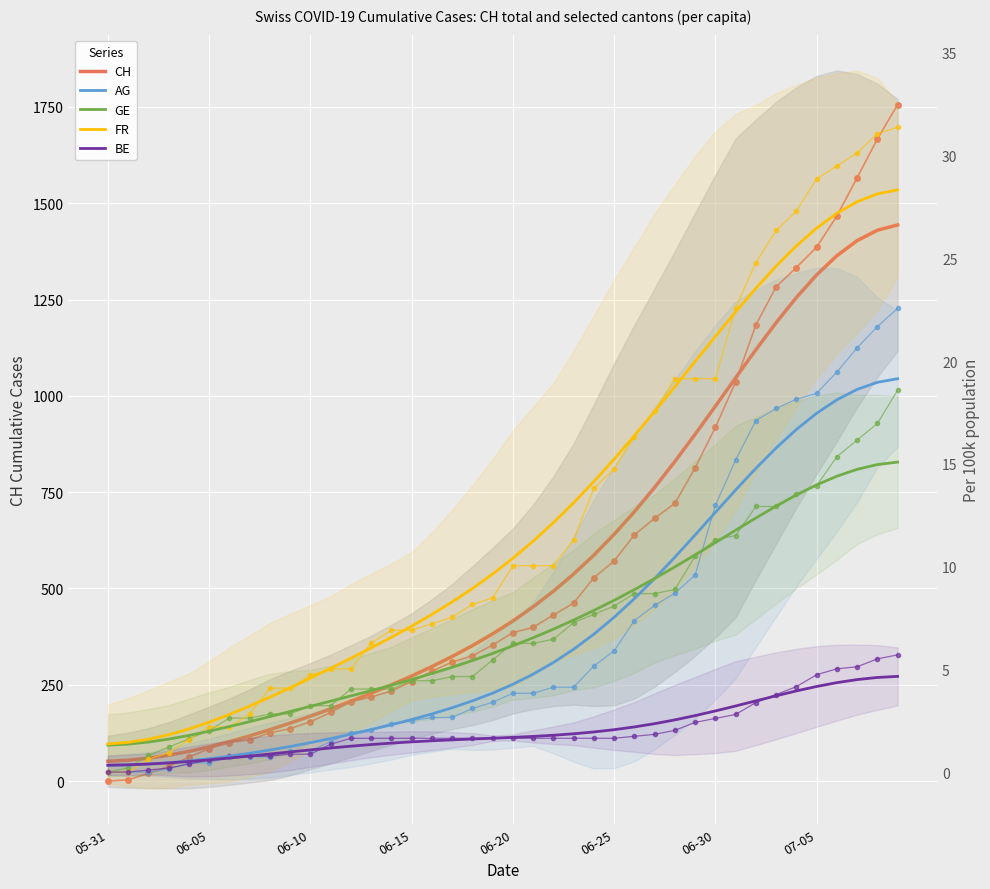

What position from the left is 05-31?

1